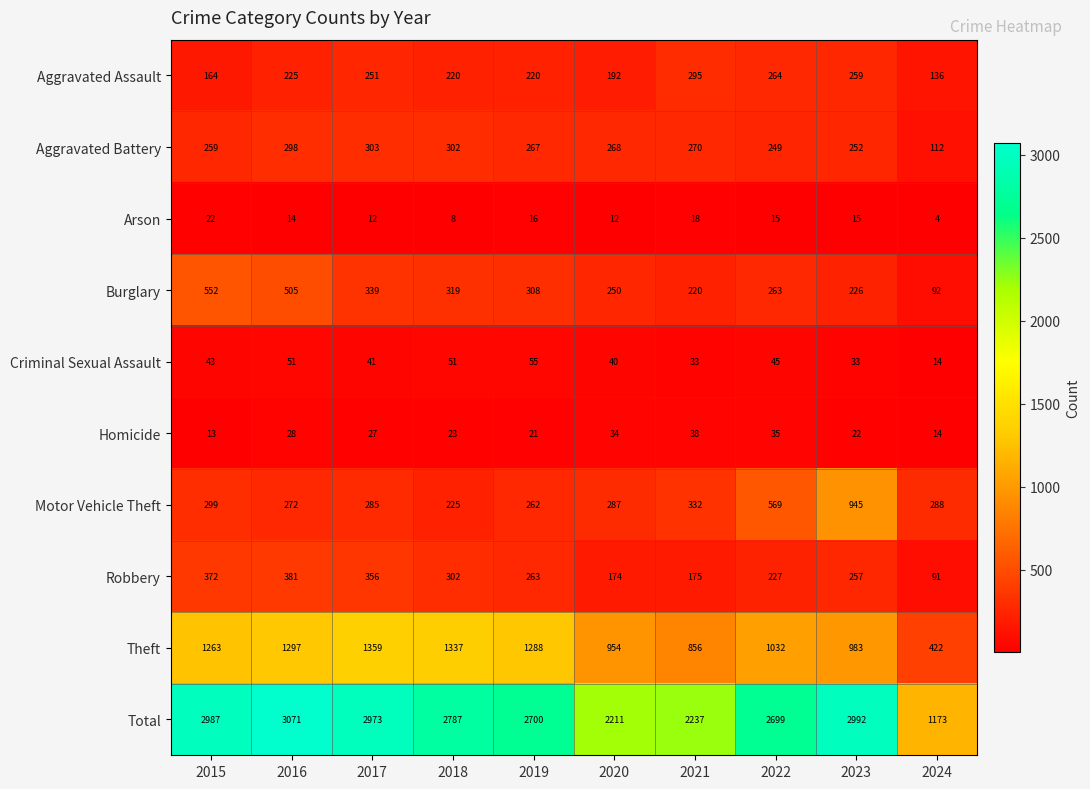

Which series has the largest range (max minus min)?

Total